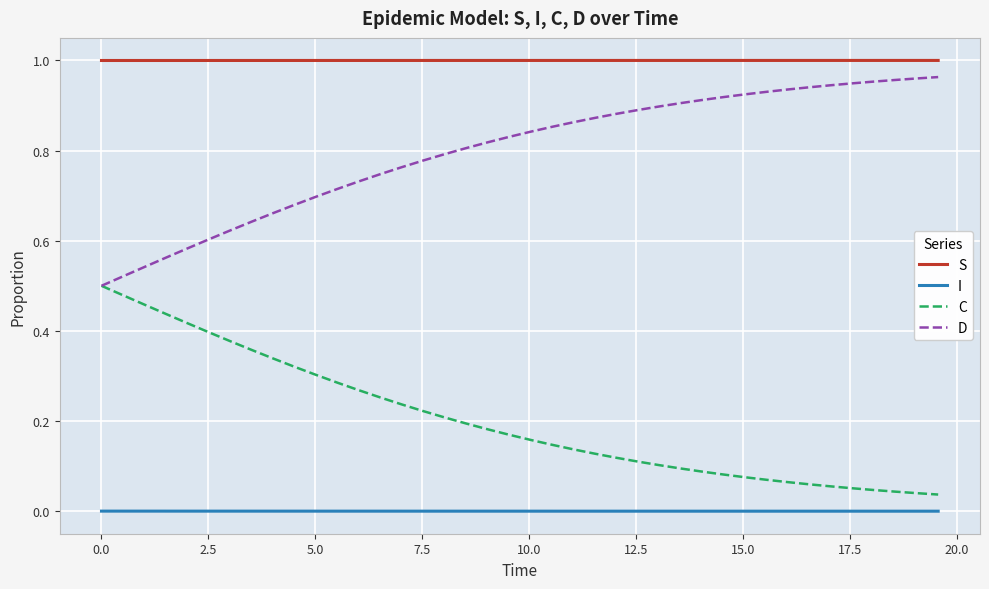

Which series has the largest total across all categories?

S